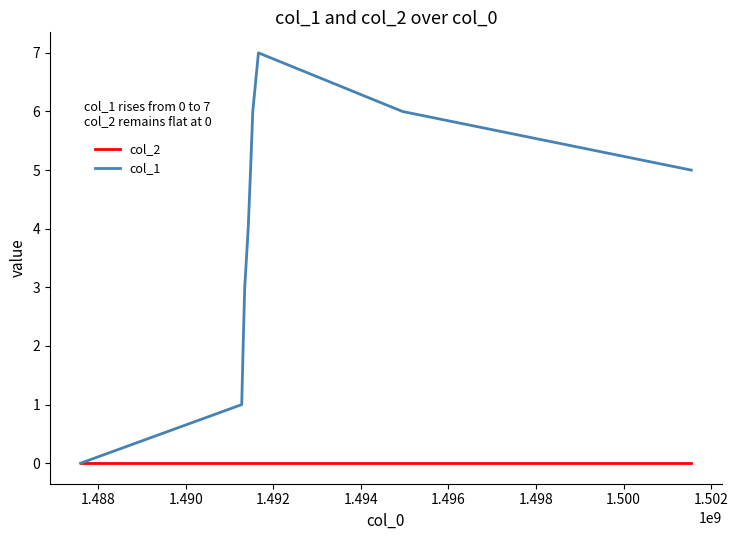

Which series has the largest total across all categories?

col_1